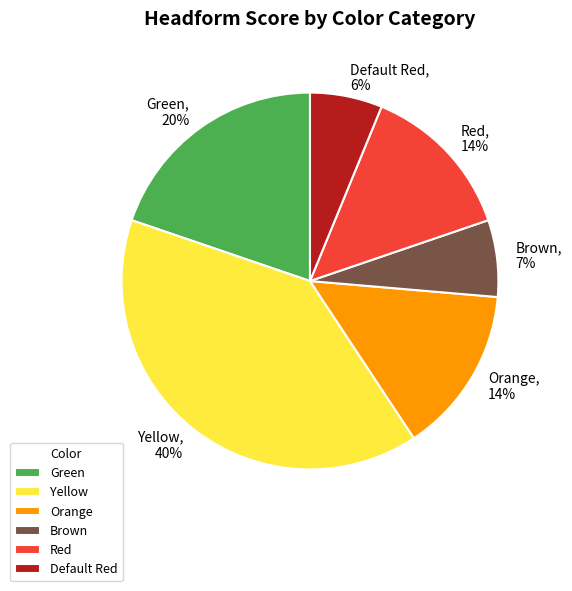

What is the largest slice in the pie chart?

Yellow